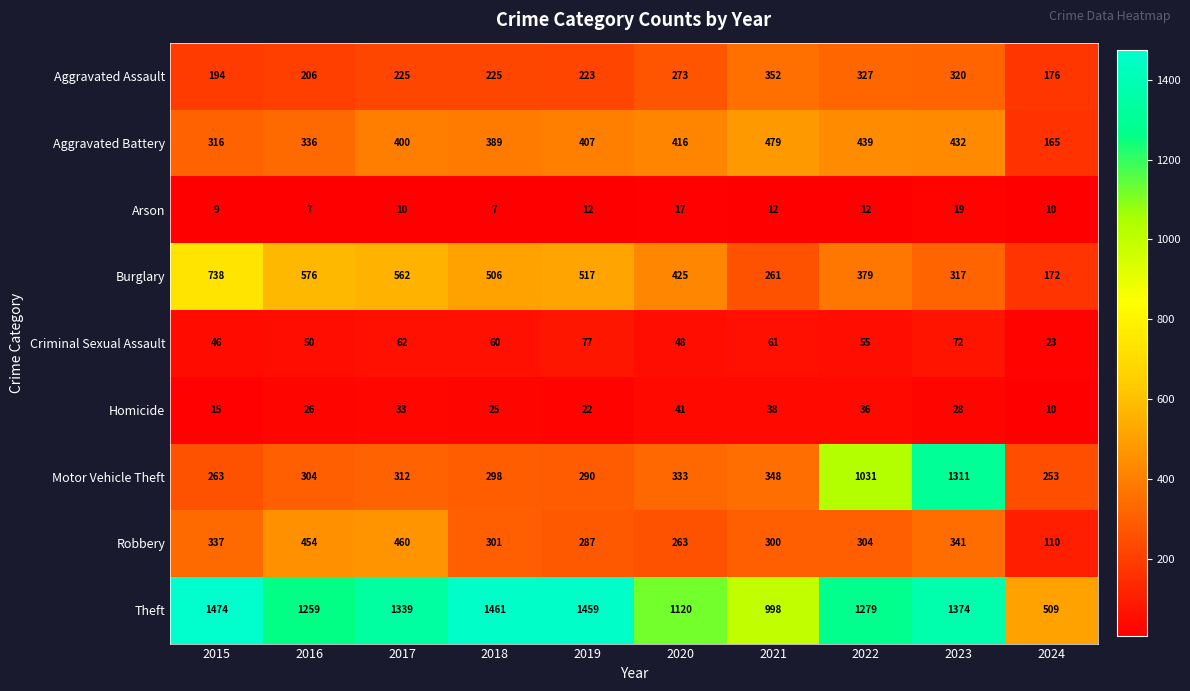

At which category is the sum across all series the highest?

2023